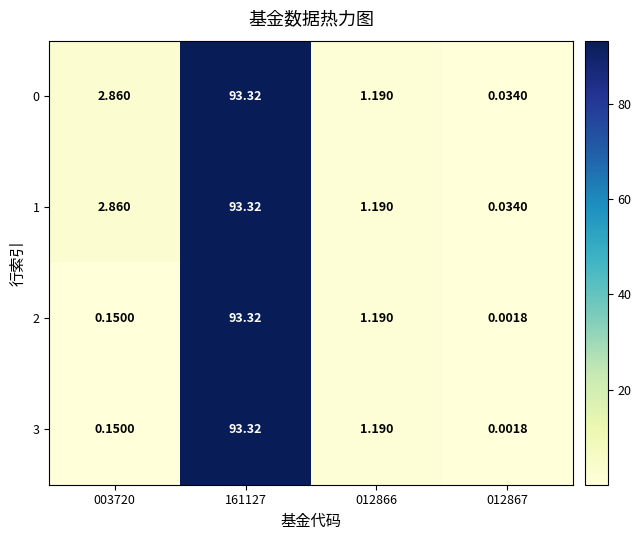

How many data points in 0 are above 2?

2